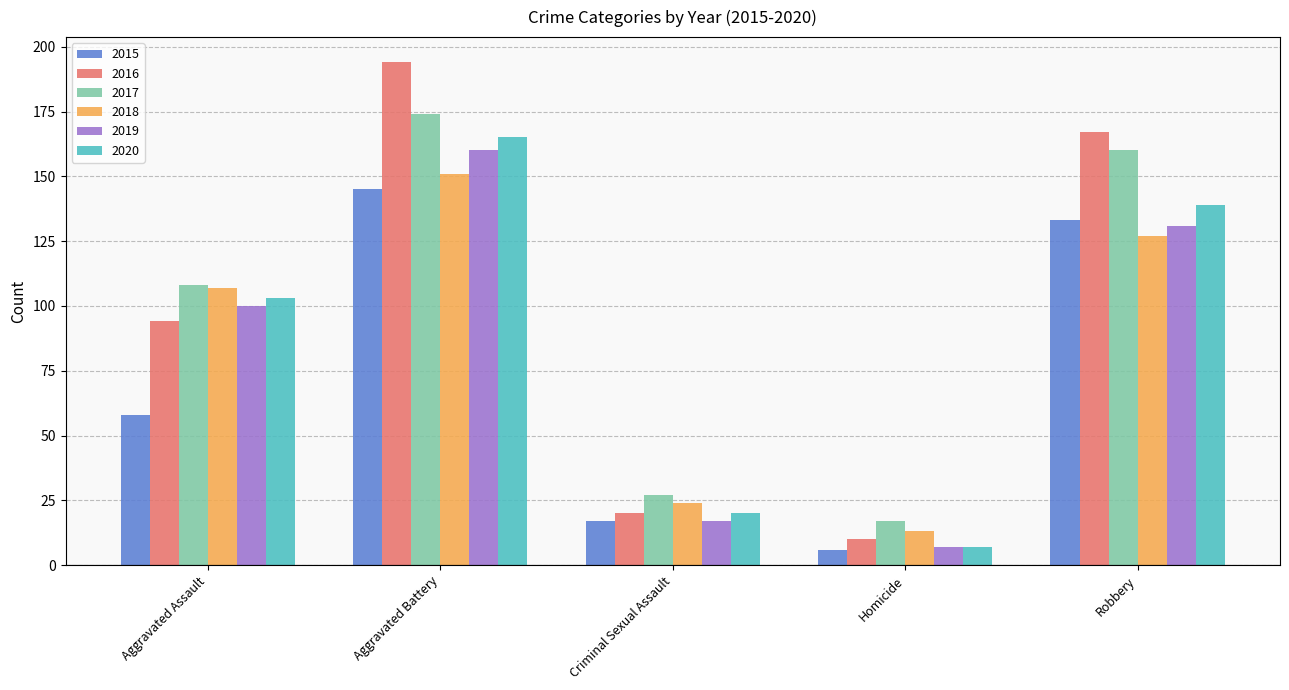

At which label does 2016 reach its peak?

Aggravated Battery